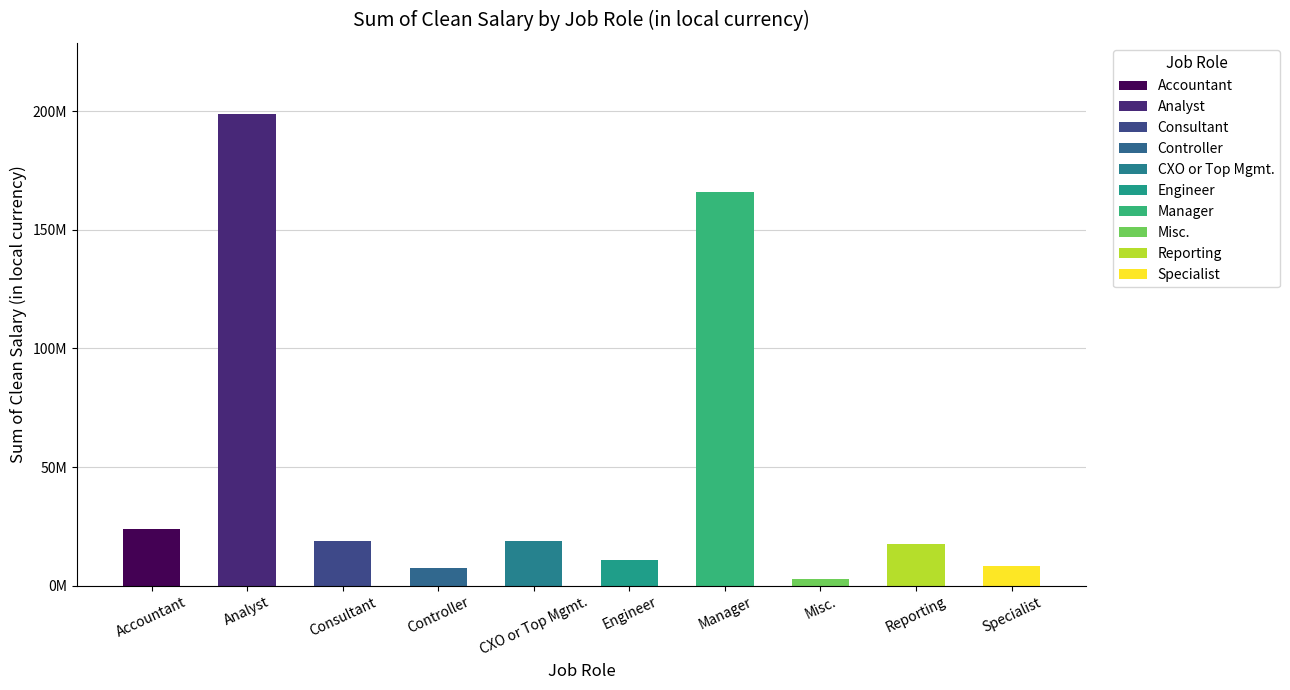

True or false: the data shows 18958790 at Consultant.

True